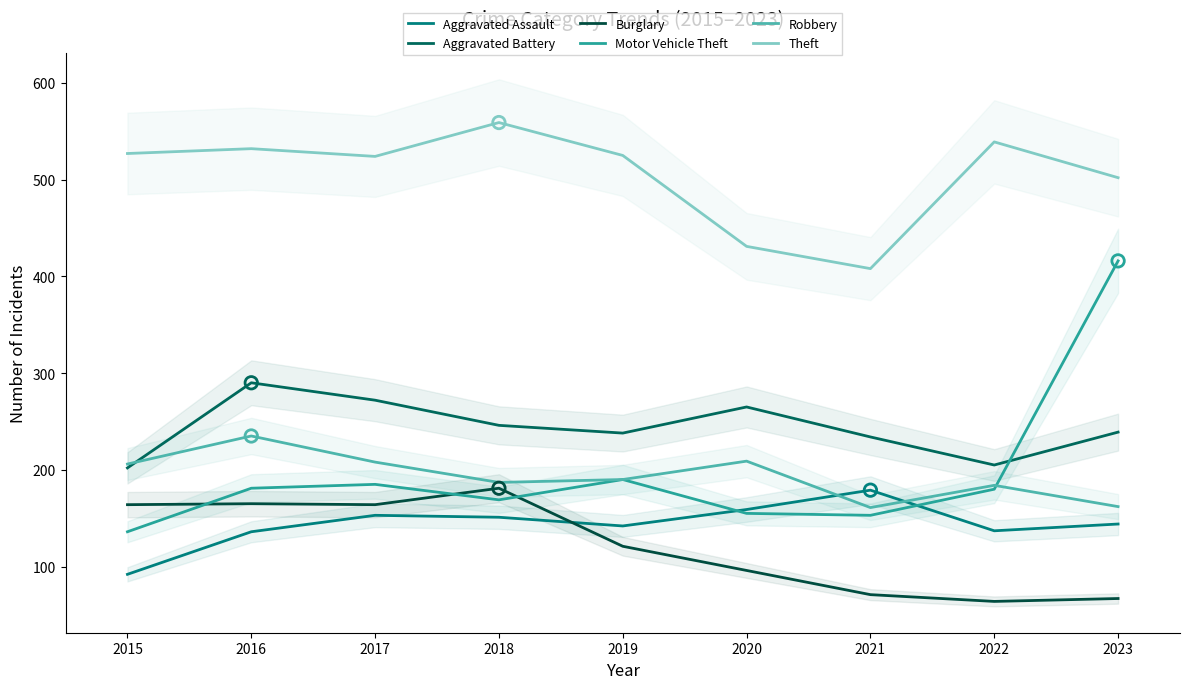

Which series has the largest total across all categories?

Theft